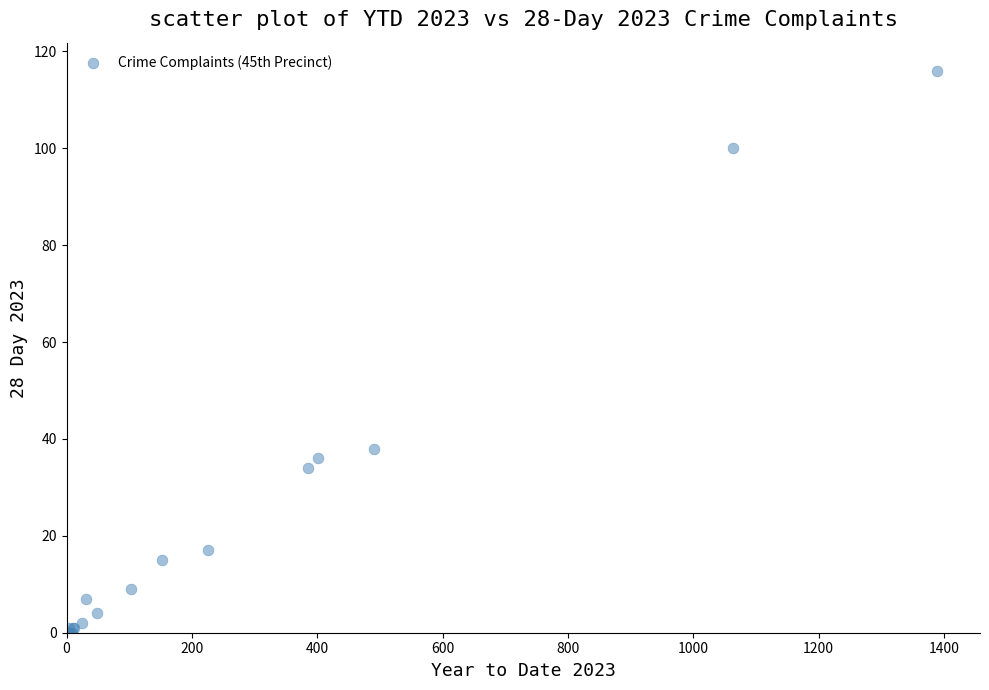

What Y value in the scatter plot is closest to 58?

38